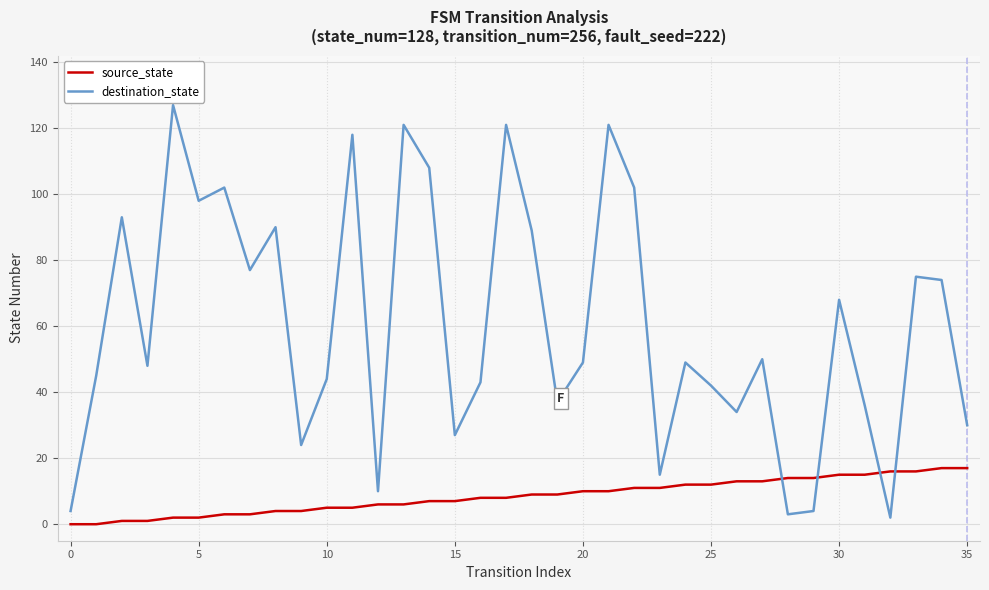

How many times do source_state and destination_state cross each other?

4